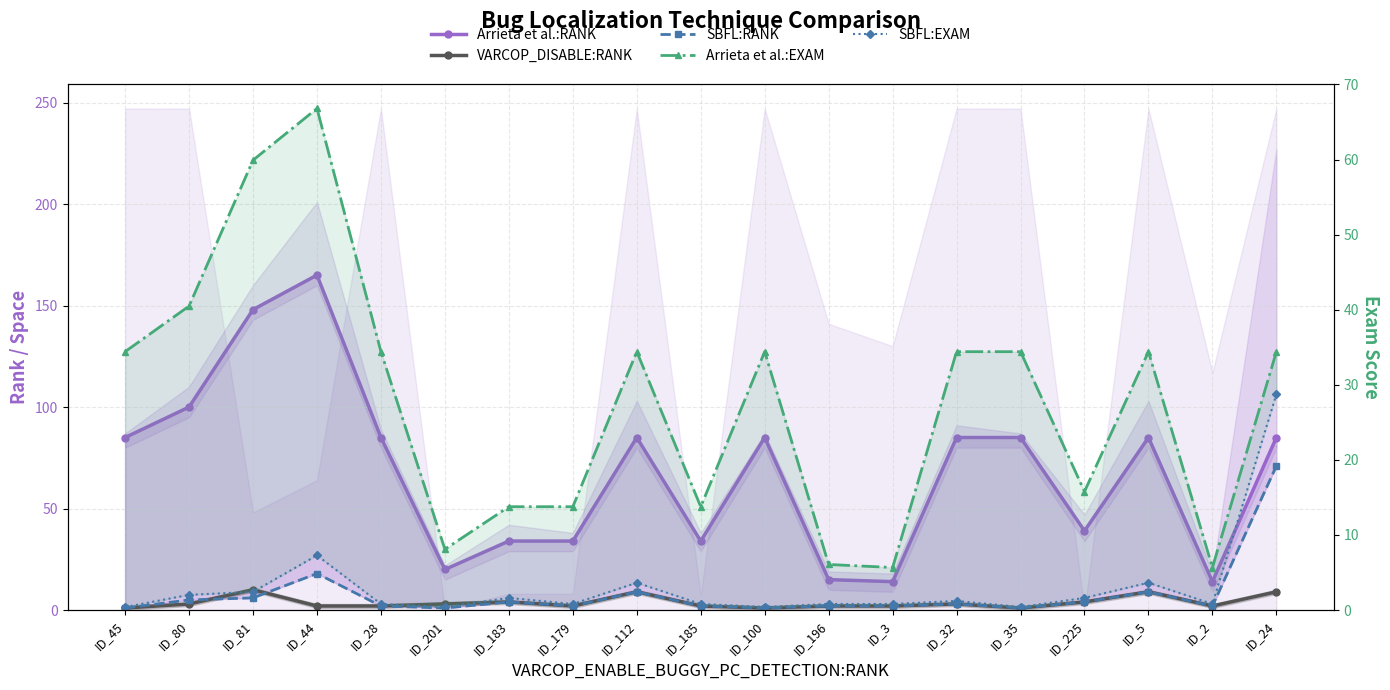

Is the value of SBFL:RANK at ID_3 greater than the value of SBFL:EXAM at ID_45?

Yes